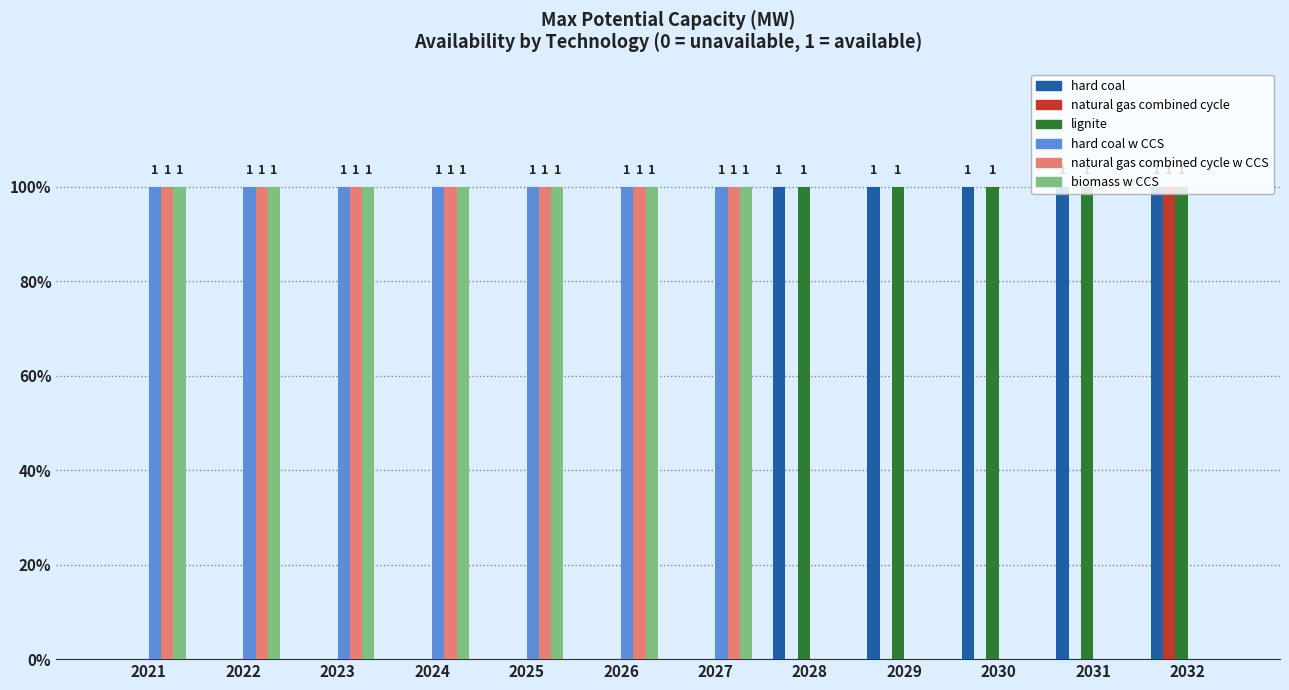

What are all the series names shown in the legend?

hard coal, natural gas combined cycle, lignite, hard coal w CCS, natural gas combined cycle w CCS, biomass w CCS